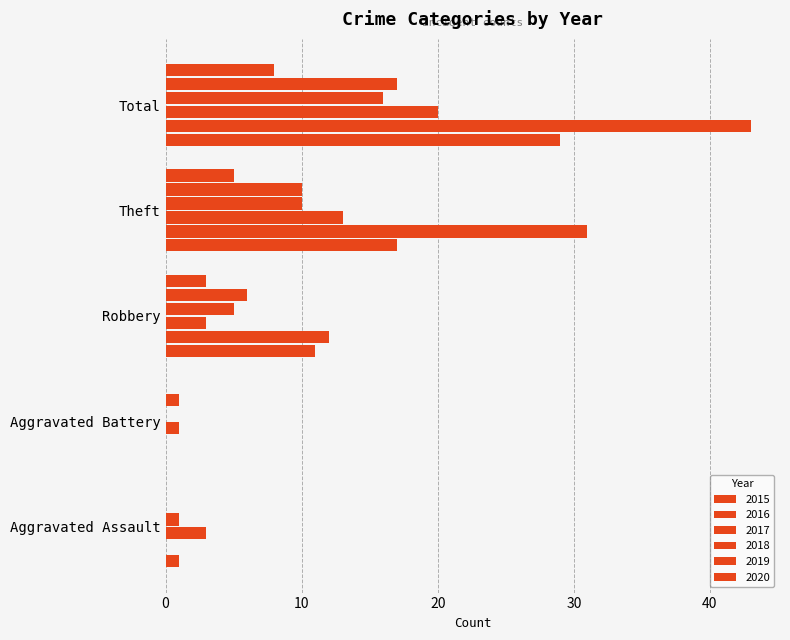

Reading left to right, list all the values displayed in this chart.

2015: Aggravated Assault=0	Aggravated Battery=0	Robbery=3	Theft=5	Total=8
2016: Aggravated Assault=0	Aggravated Battery=1	Robbery=6	Theft=10	Total=17
2017: Aggravated Assault=1	Aggravated Battery=0	Robbery=5	Theft=10	Total=16
2018: Aggravated Assault=3	Aggravated Battery=1	Robbery=3	Theft=13	Total=20
2019: Aggravated Assault=0	Aggravated Battery=0	Robbery=12	Theft=31	Total=43
2020: Aggravated Assault=1	Aggravated Battery=0	Robbery=11	Theft=17	Total=29